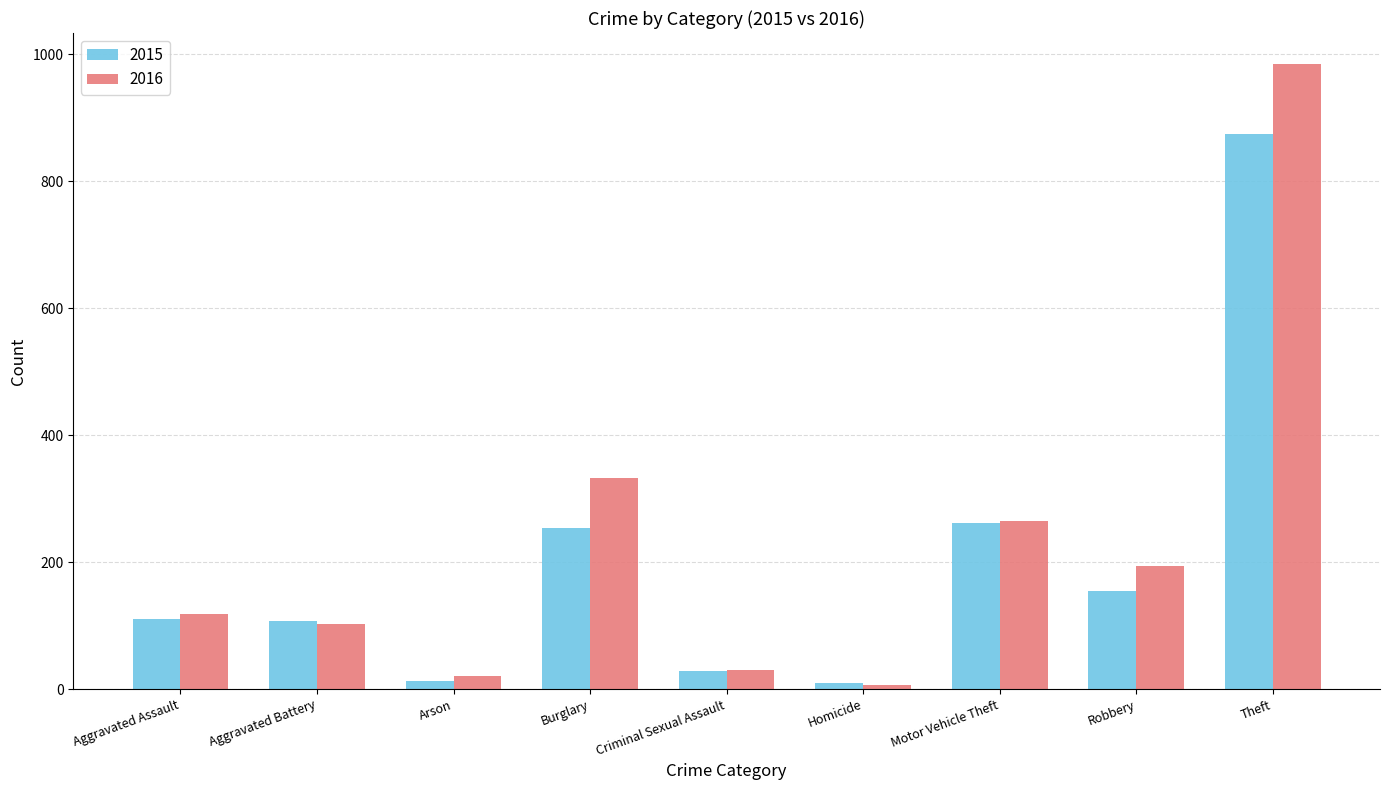

What is the label of the 8th bar from the left?

Robbery